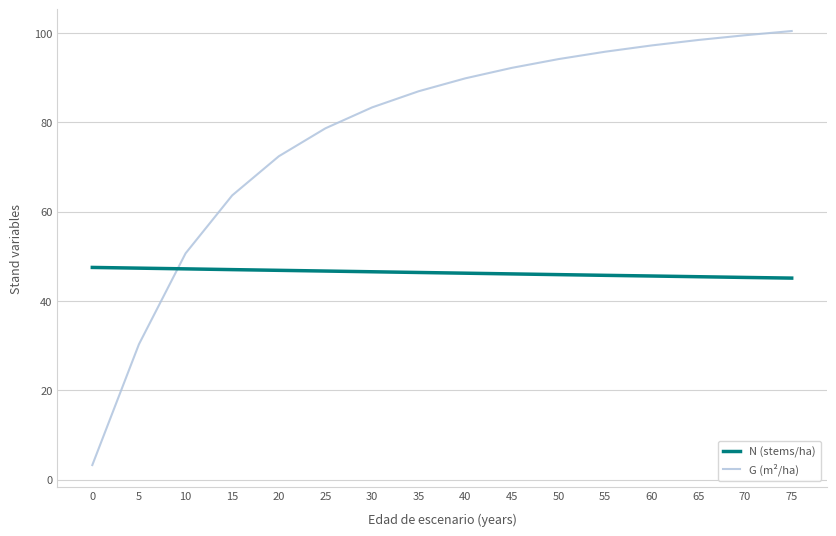

At how many categories does at least one series exceed 68?

12